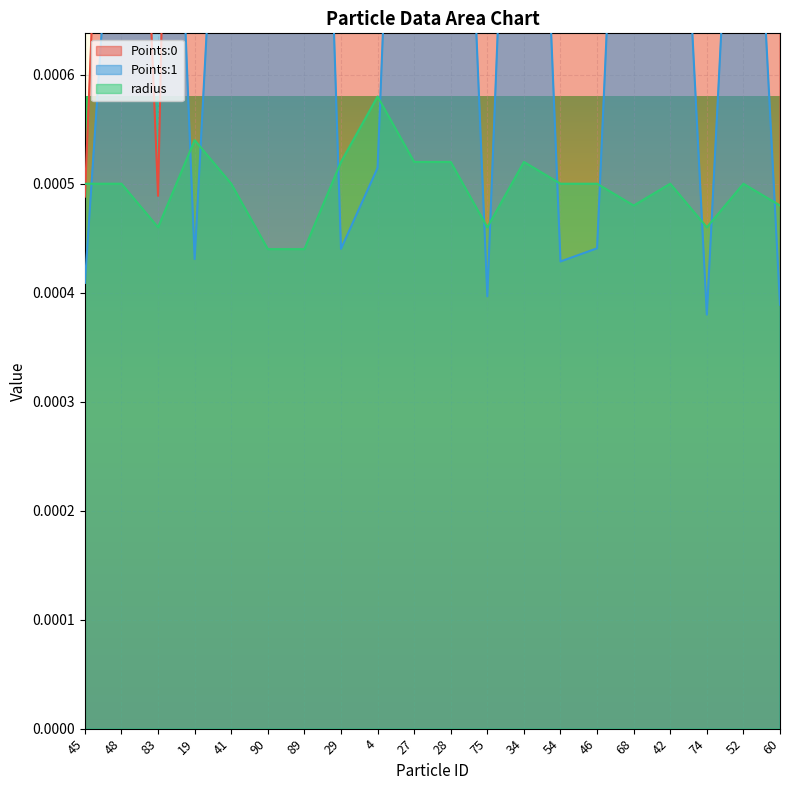

Between 54 and 60, which is larger?

60